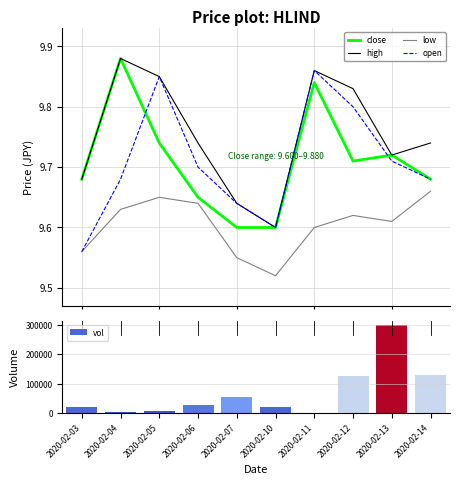

List the series in order of their peak value, lowest first.

low, open, close, high